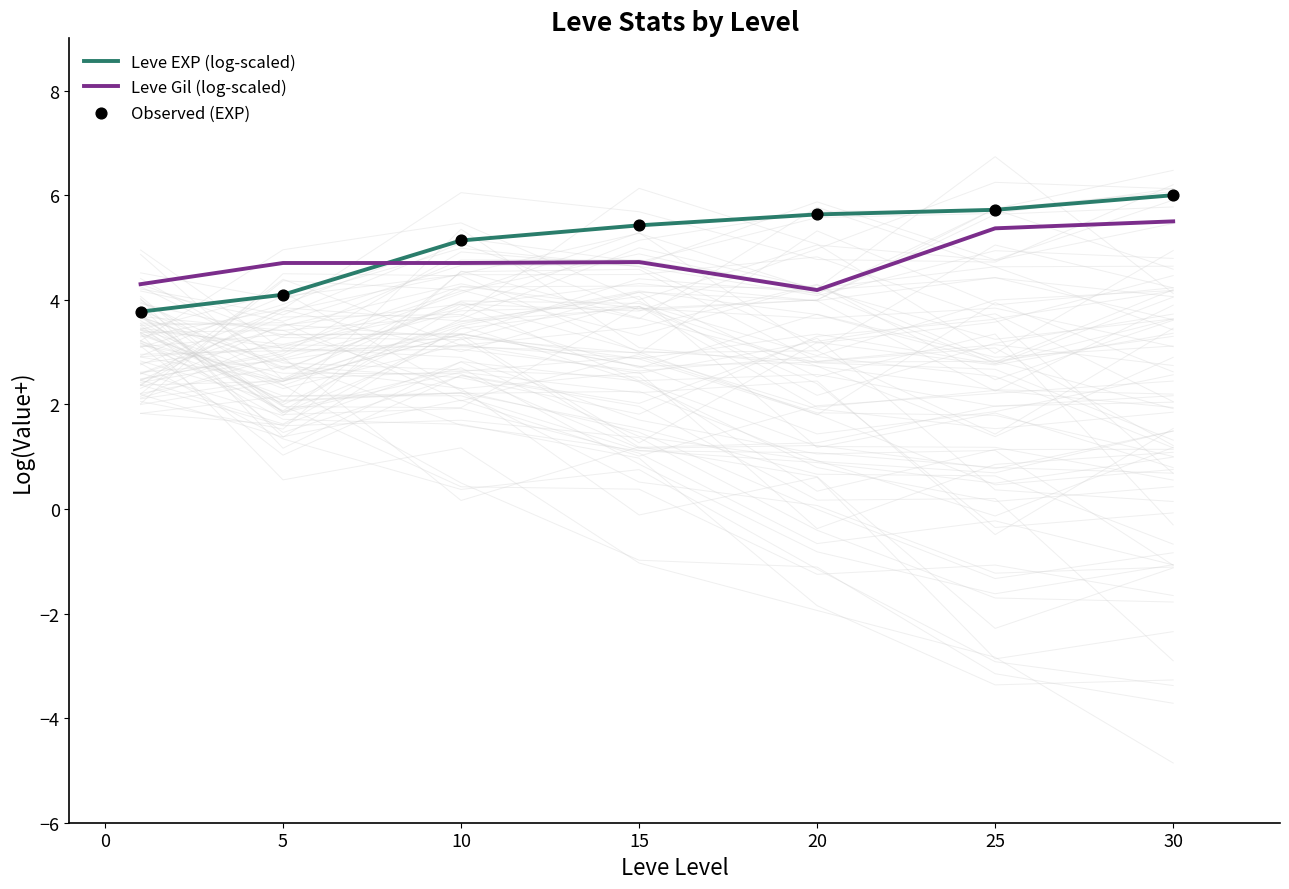

At how many categories does at least one series exceed 5?

5